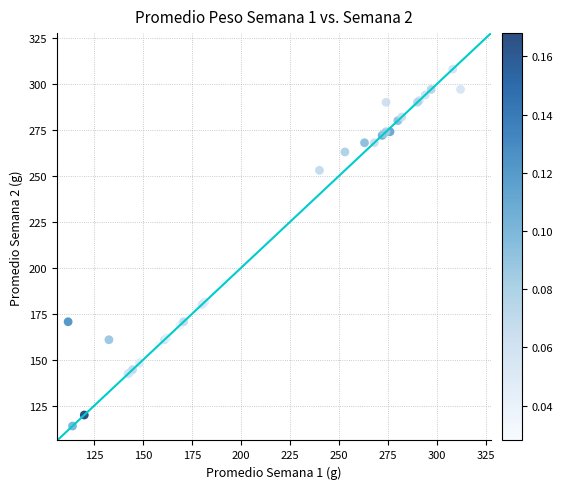

What Y value in the scatter plot is closest to 211?

191.4